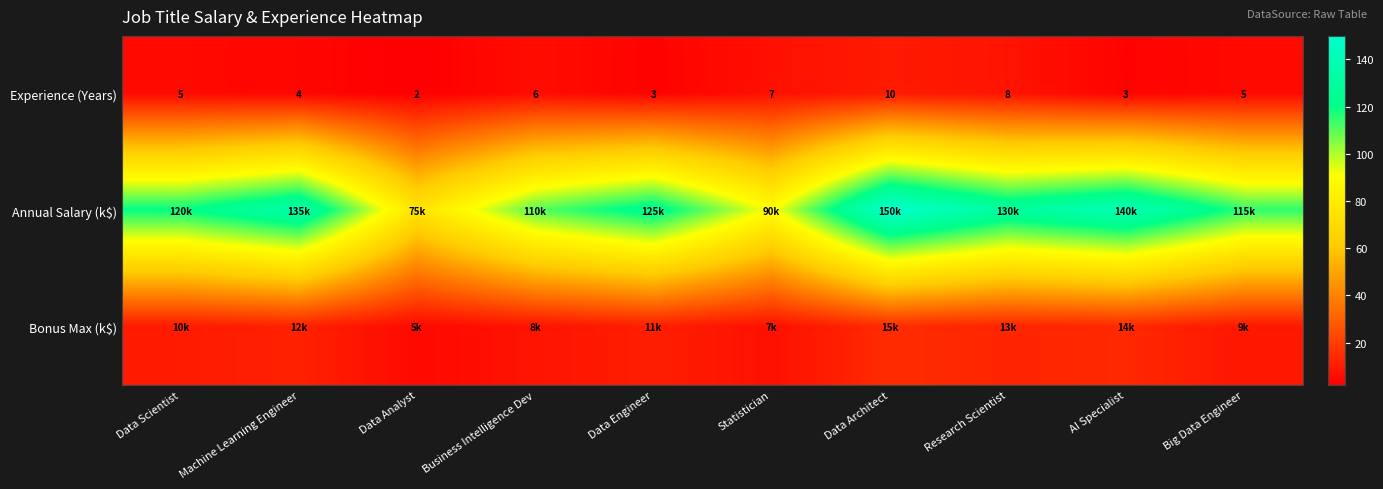

Between Statistician and Data Scientist, which is larger?

Statistician